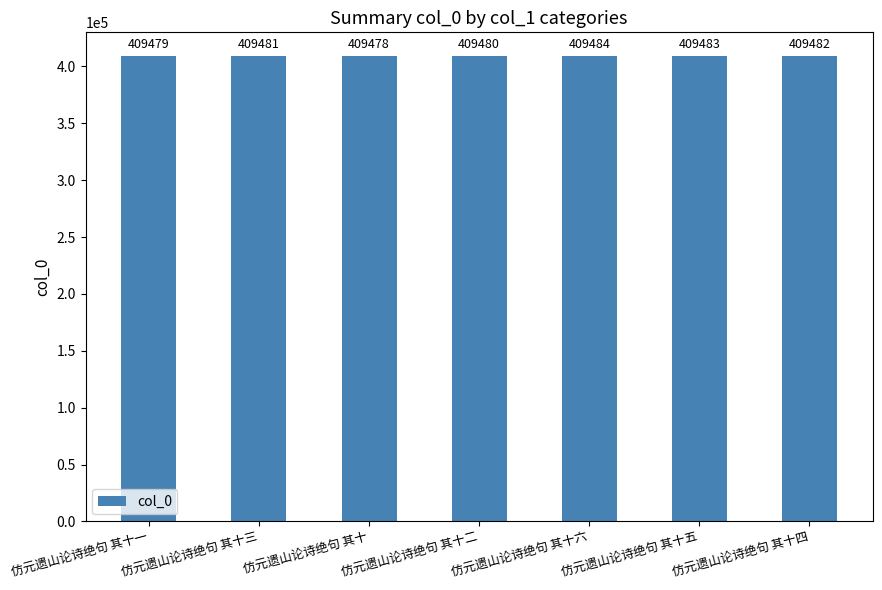

How many distinct data groups are displayed?

1